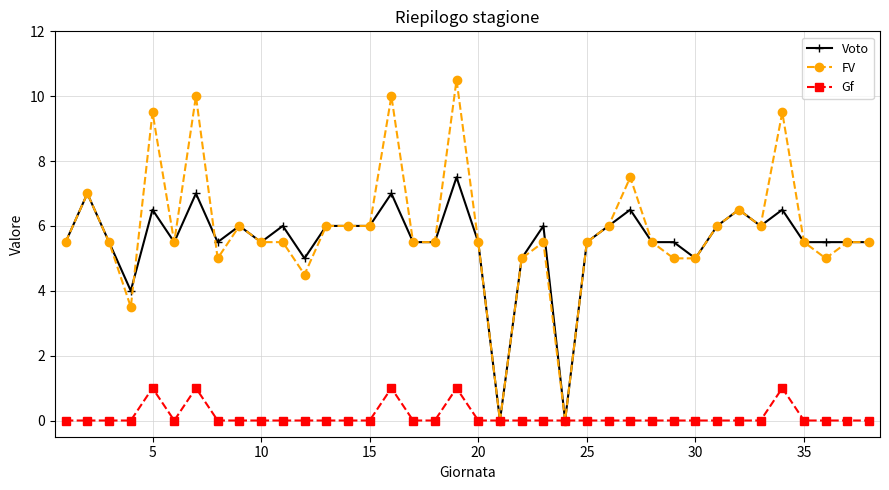

What are all the series names shown in the legend?

Voto, FV, Gf